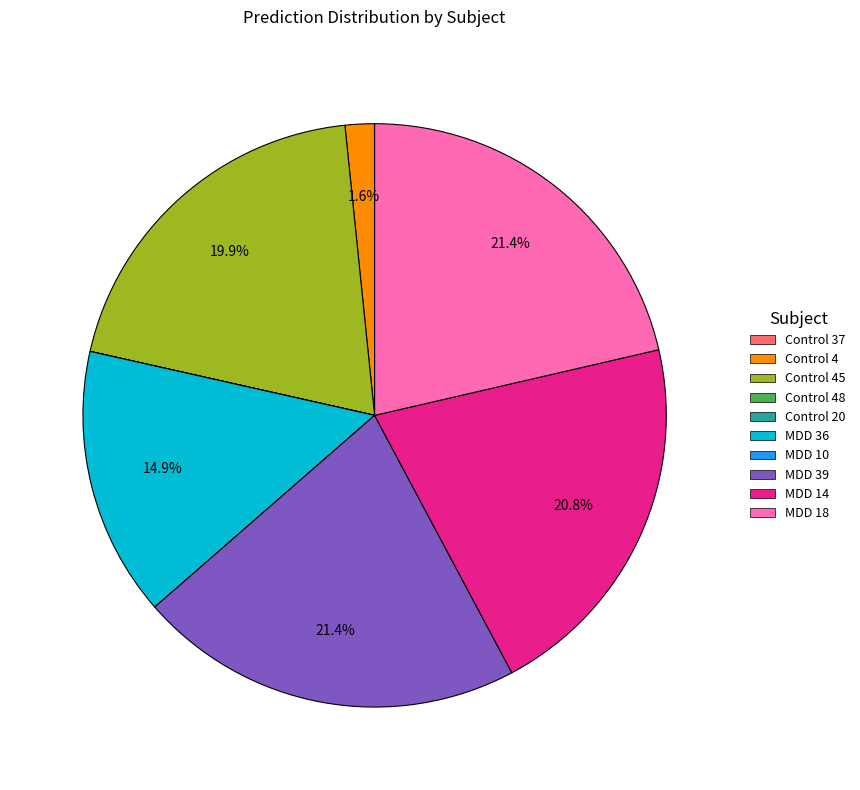

To the nearest percent, what percentage of the pie is MDD 18?

21%